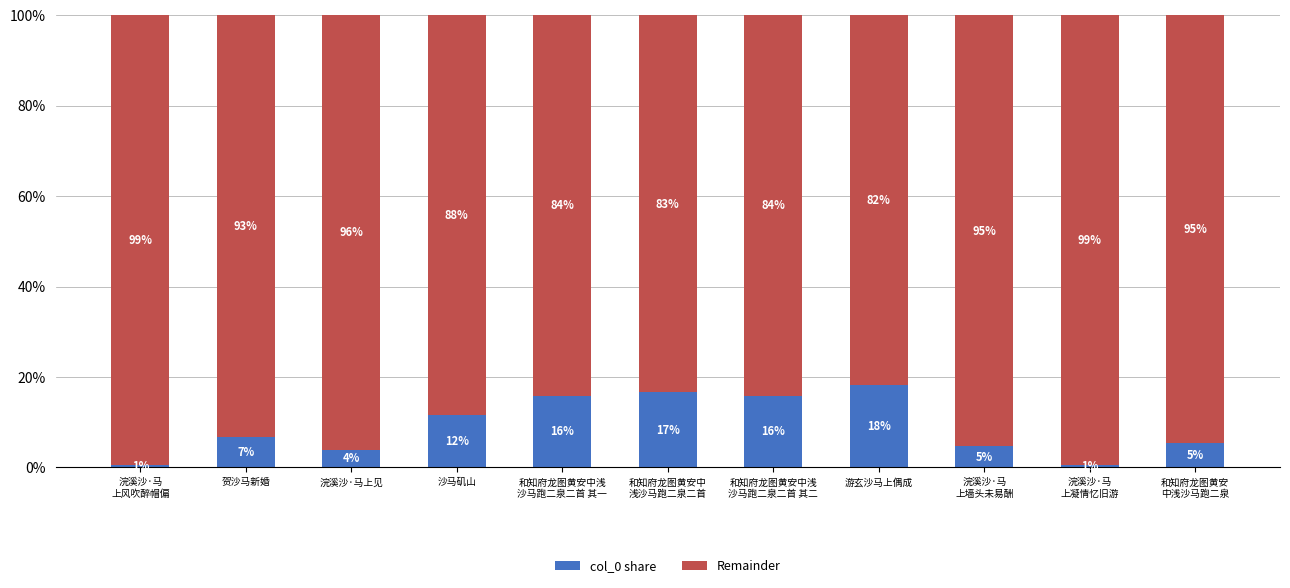

What is the label of the 8th bar from the right?

沙马矶山